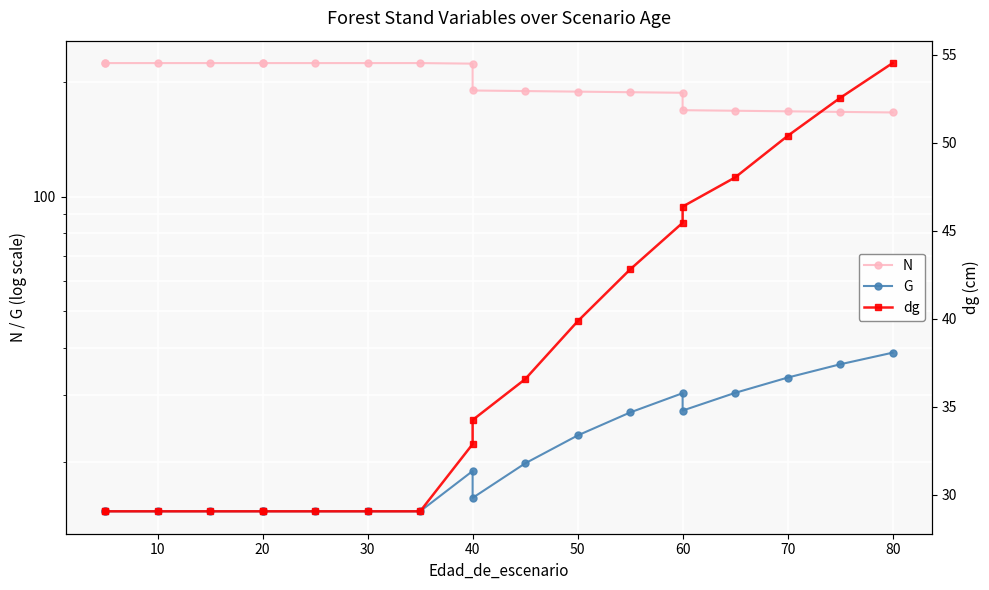

Is the value of dg at 20 greater than the value of G at 50?

Yes